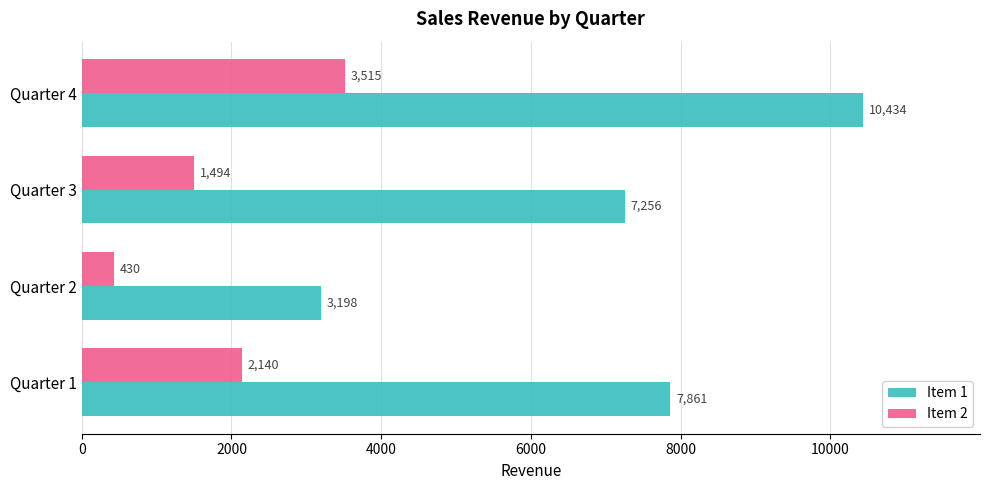

What are all the series names shown in the legend?

Item 1, Item 2